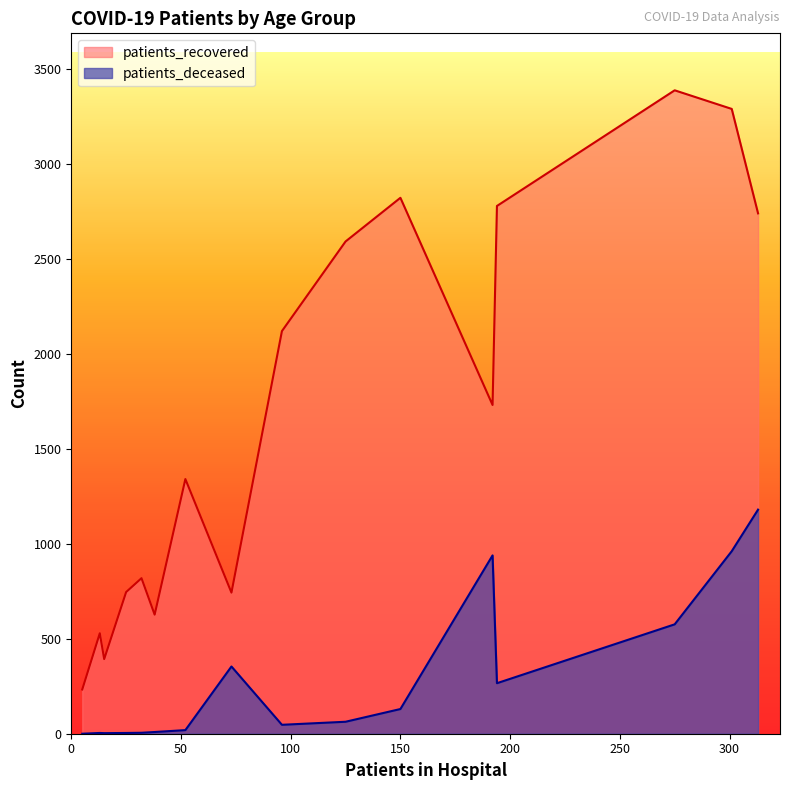

What is the average value of the patients_recovered series?

1681